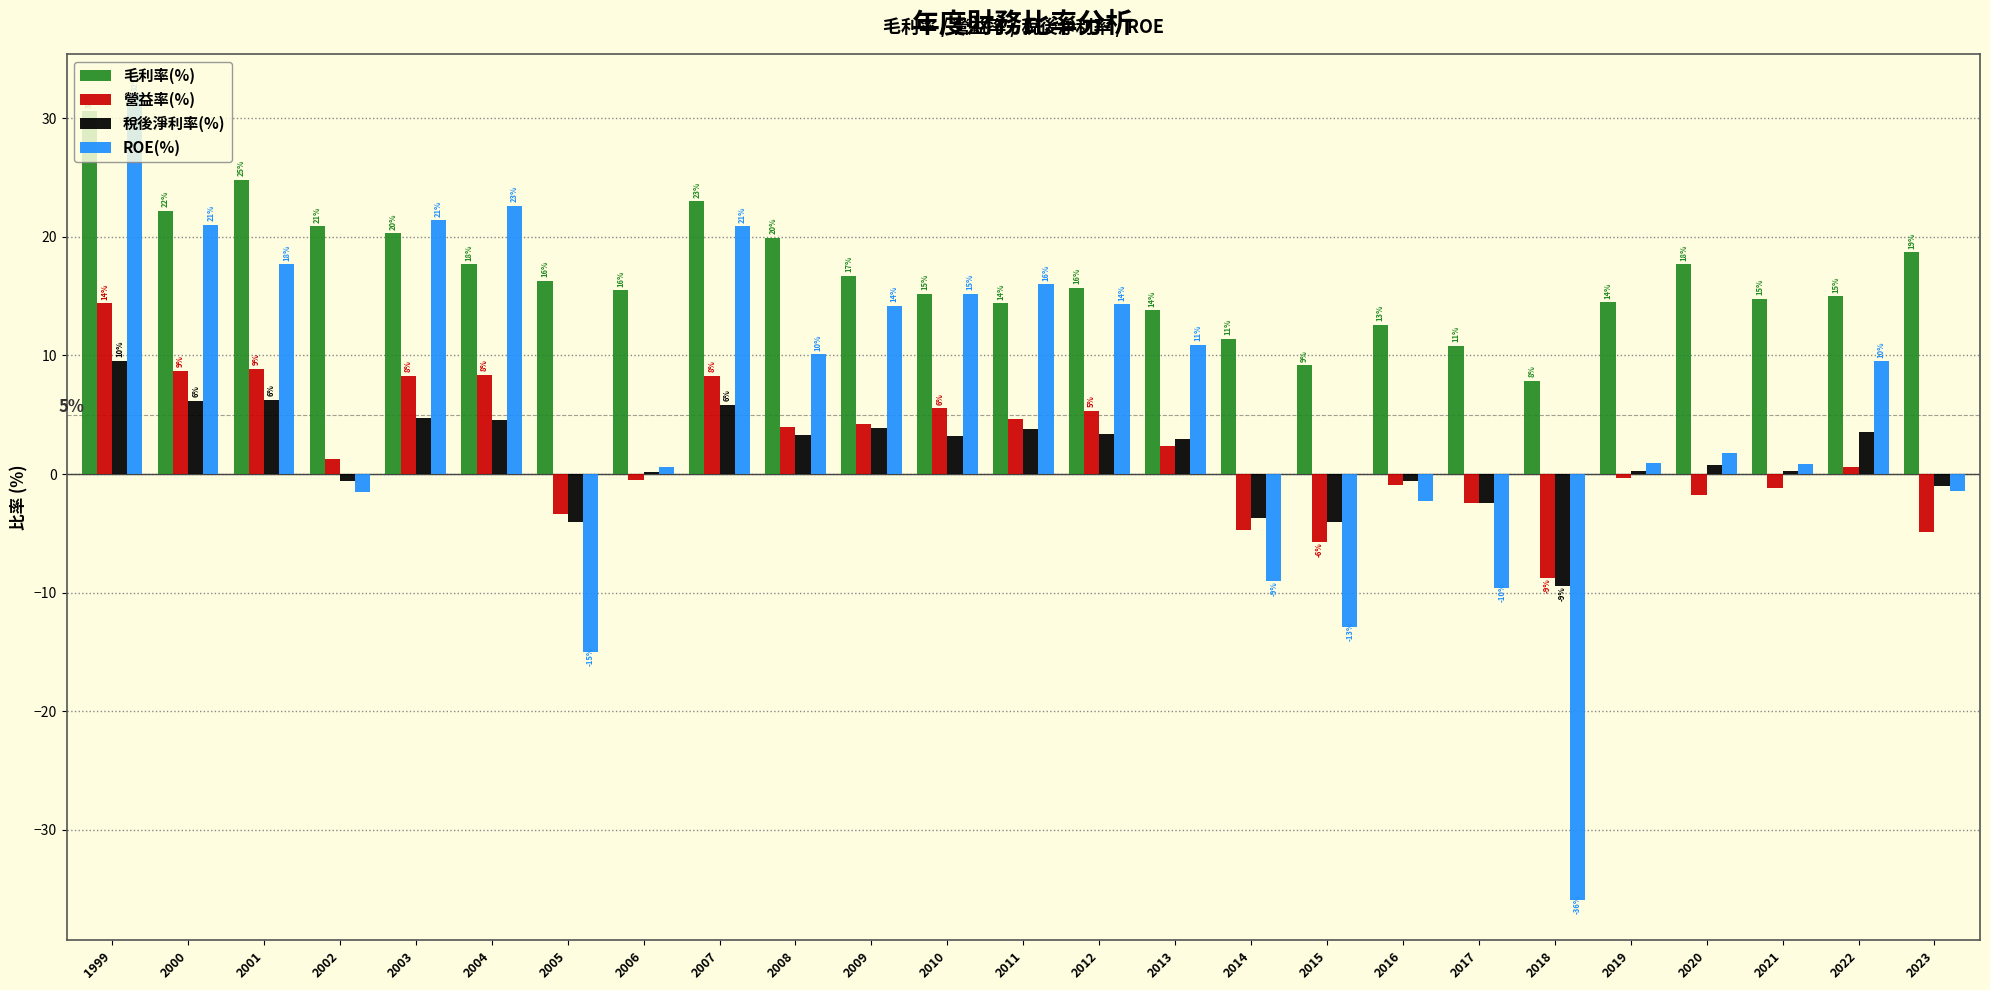

Read the ROE(%) value at 2001.

17.7